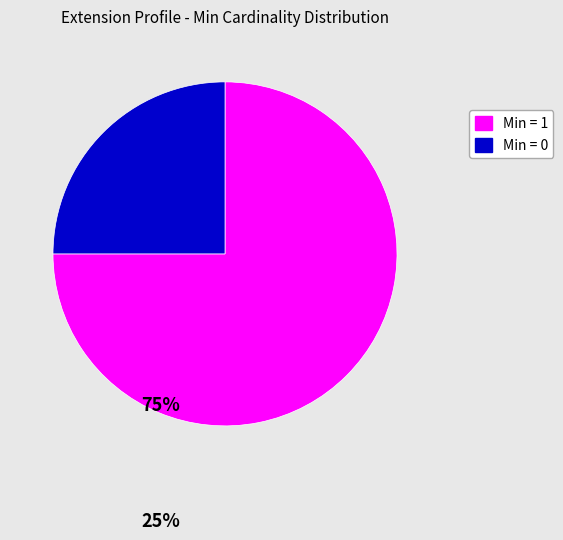

Does any single category account for the majority?

Yes